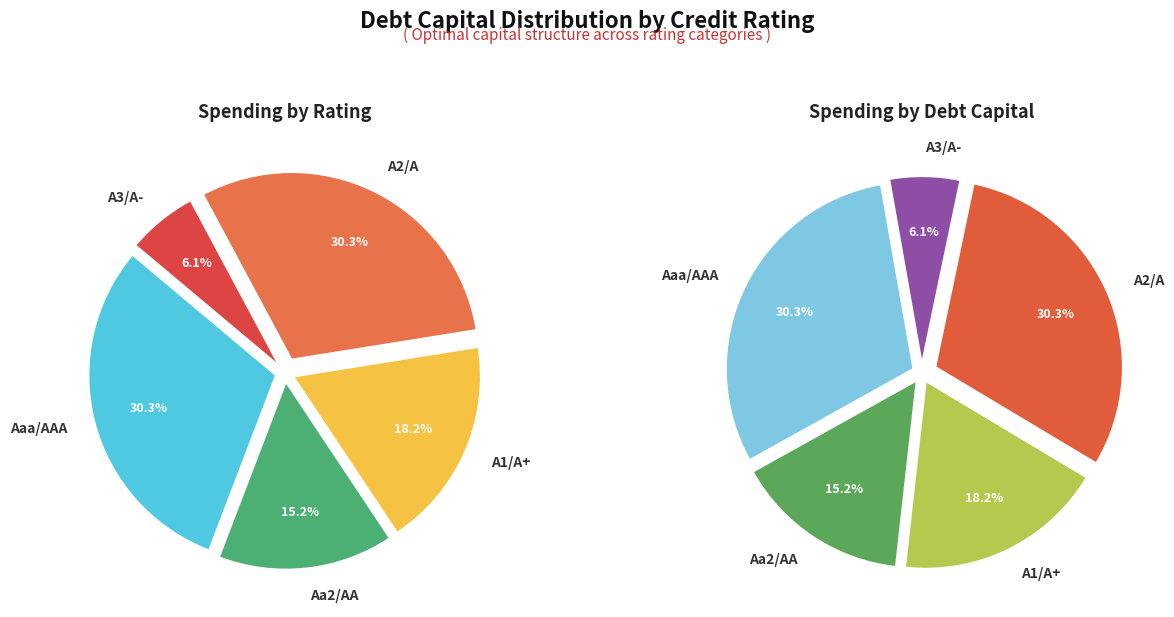

What percentage is the A3/A- slice, to the nearest percent?

6%